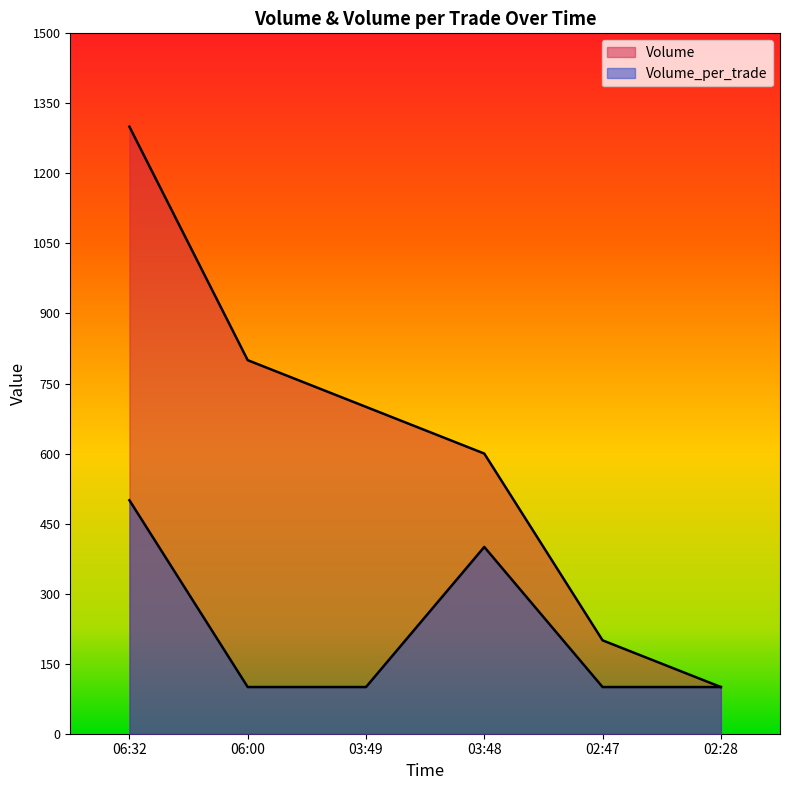

In Volume_per_trade, how many points are higher than both neighbors (excluding endpoints)?

1